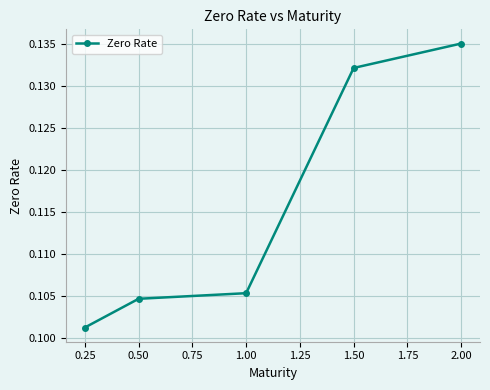

Is this an area chart (filled region under the line)?

No